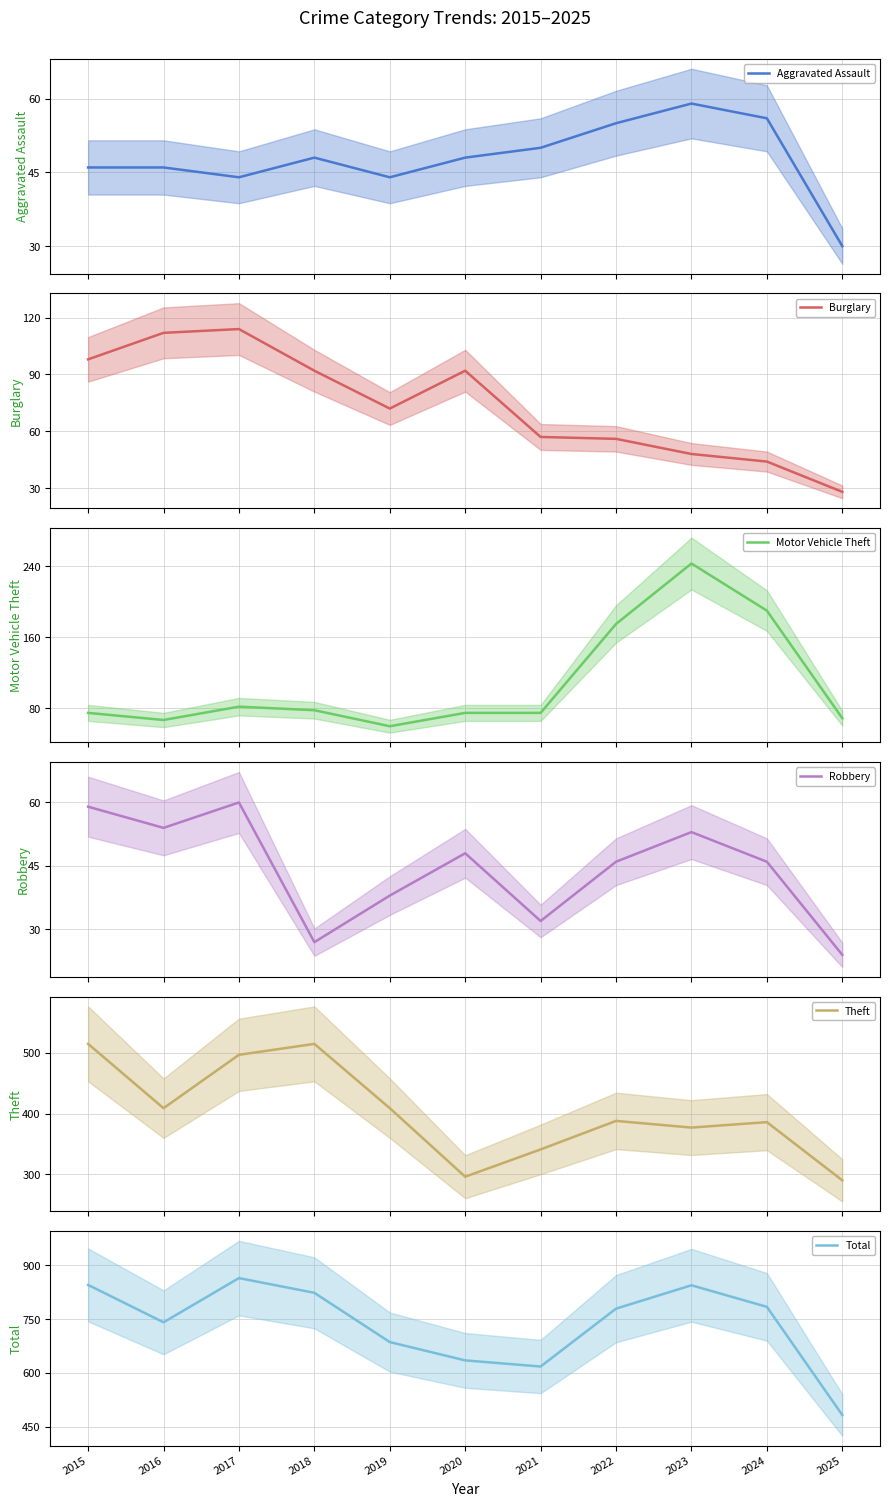

What is the maximum value shown in the chart?

864